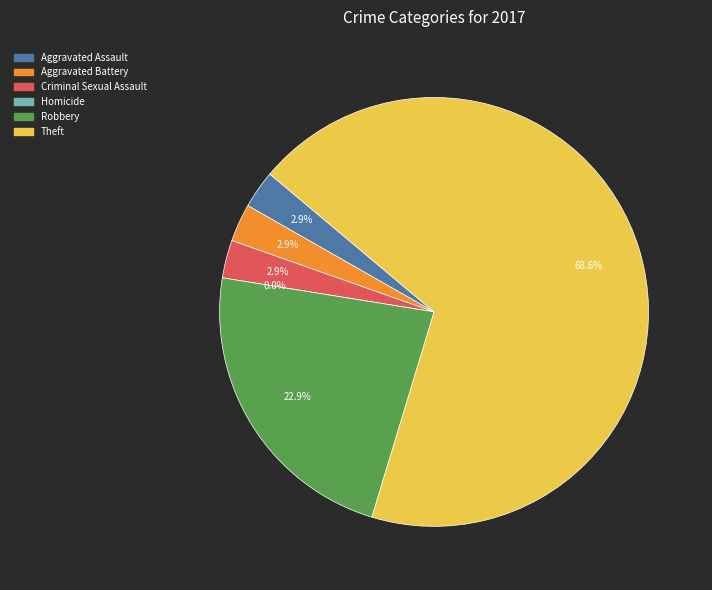

Which slice is the smallest?

Homicide